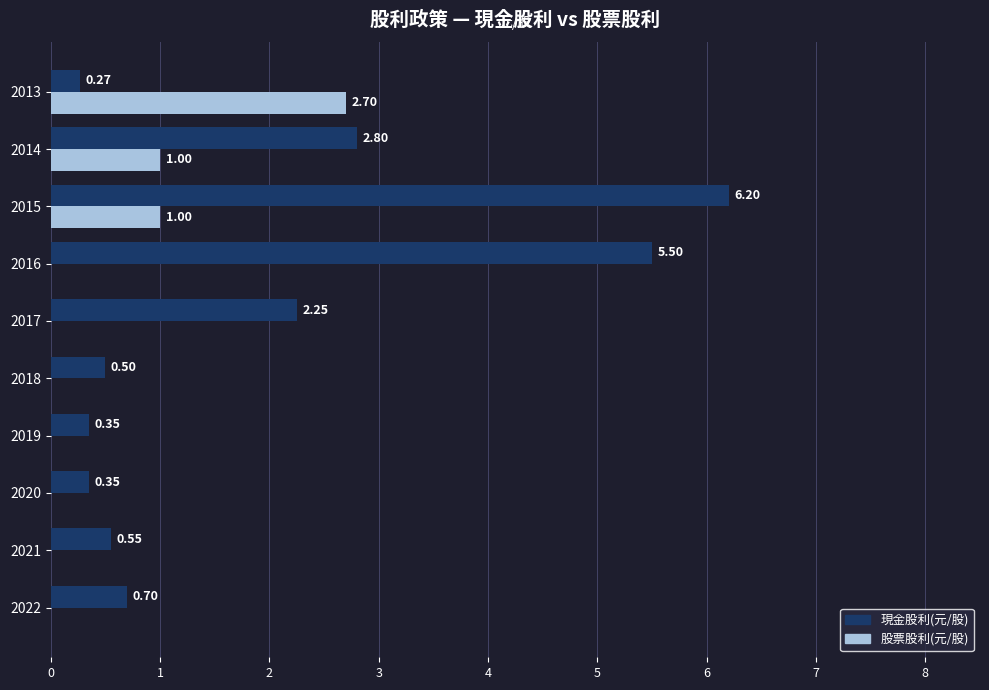

What is the sum of the 現金股利(元/股) values at 2021 and 2015?

6.8